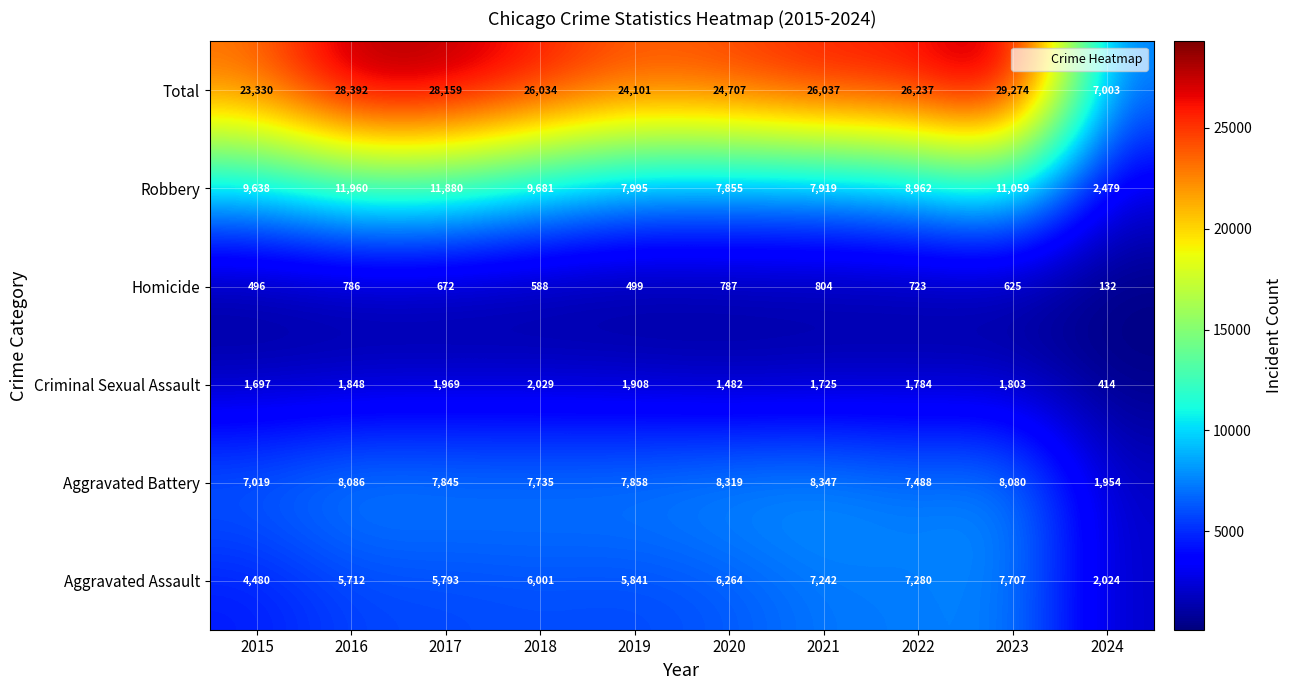

Which series changed the most between 2016 and 2023?

Aggravated Assault